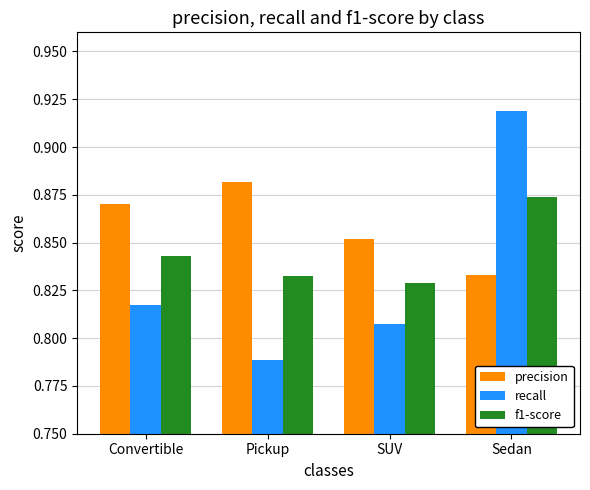

Which series changed the most between Pickup and SUV?

precision